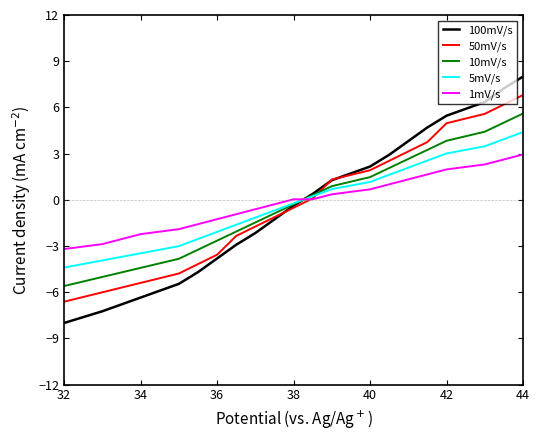

What is the difference between the maximum and minimum values in the 100mV/s series?

16.0